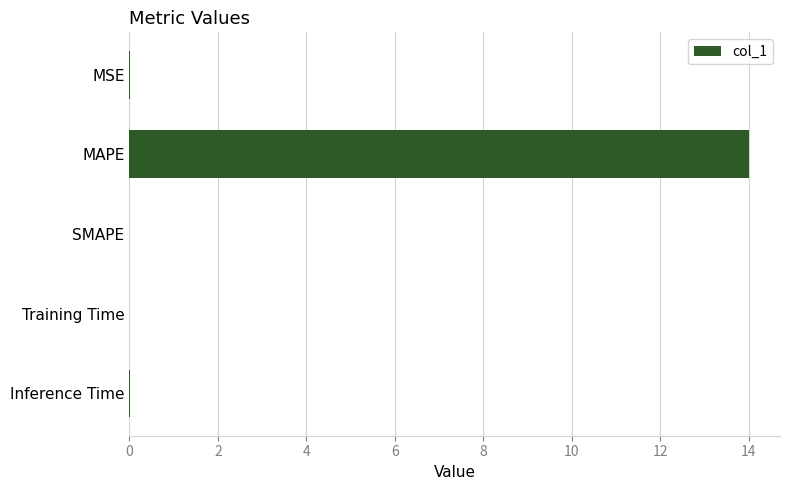

True or false: the data shows 0.0 at MSE.

True